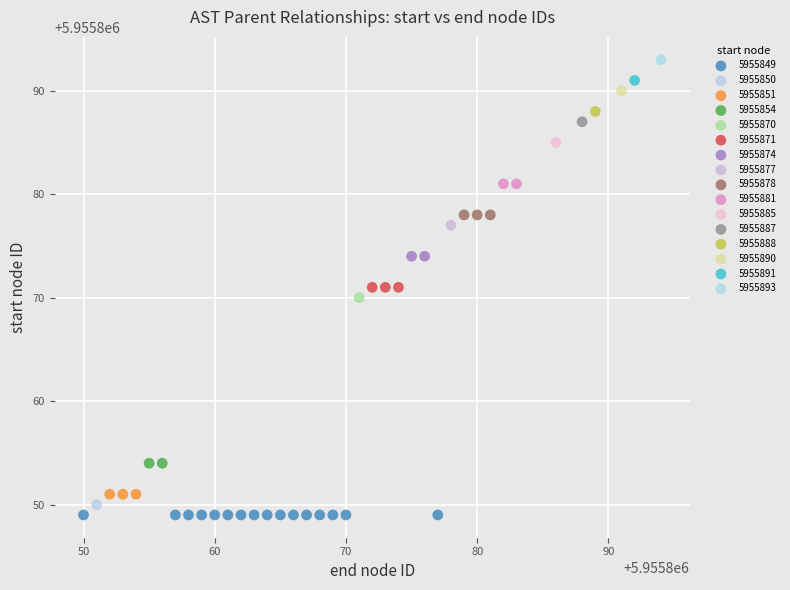

What are all the series names shown in the legend?

5955849, 5955850, 5955851, 5955854, 5955870, 5955871, 5955874, 5955877, 5955878, 5955881, 5955885, 5955887, 5955888, 5955890, 5955891, 5955893